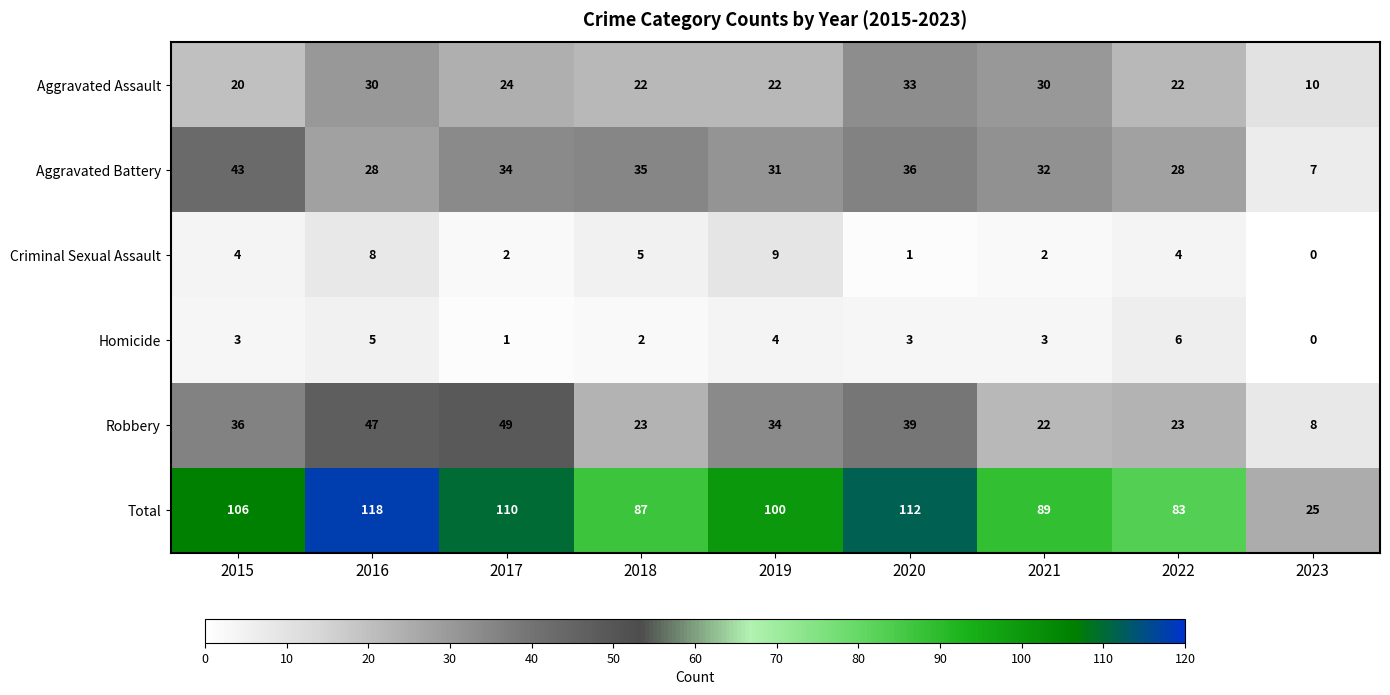

Count the Criminal Sexual Assault values in the range 2 to 5.

5